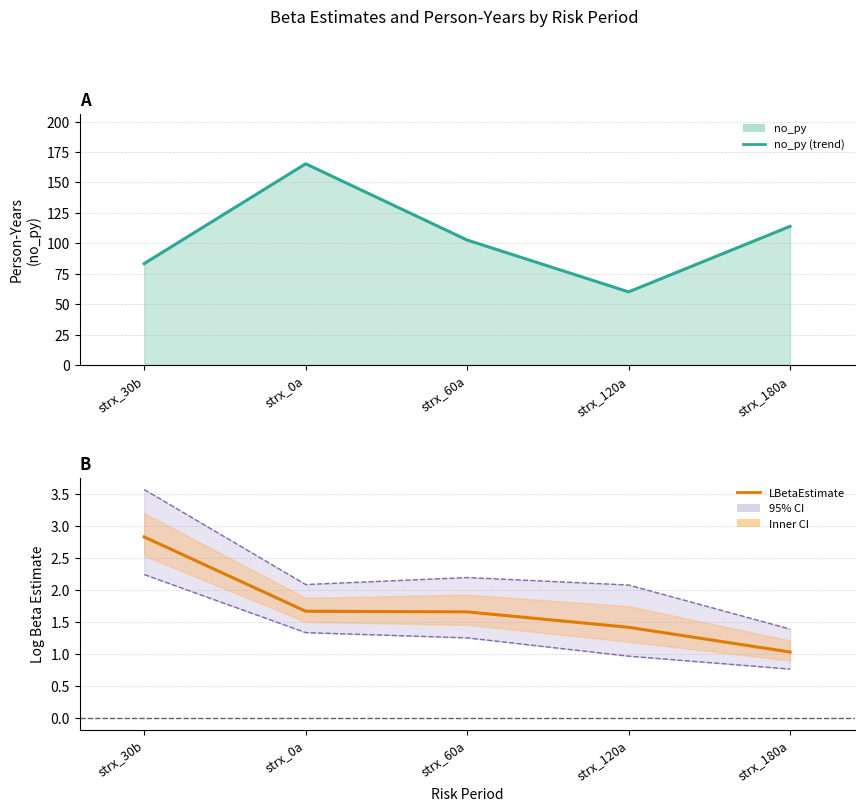

Count the number of categories in the chart.

5